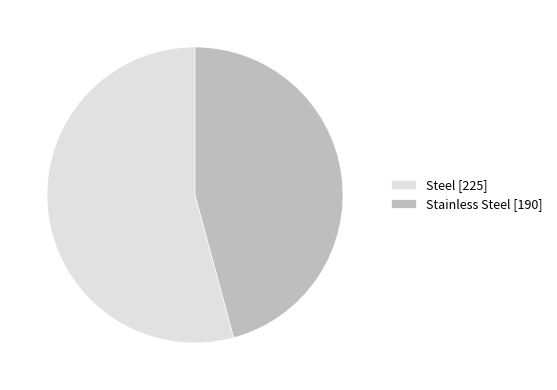

What is the majority slice?

Steel